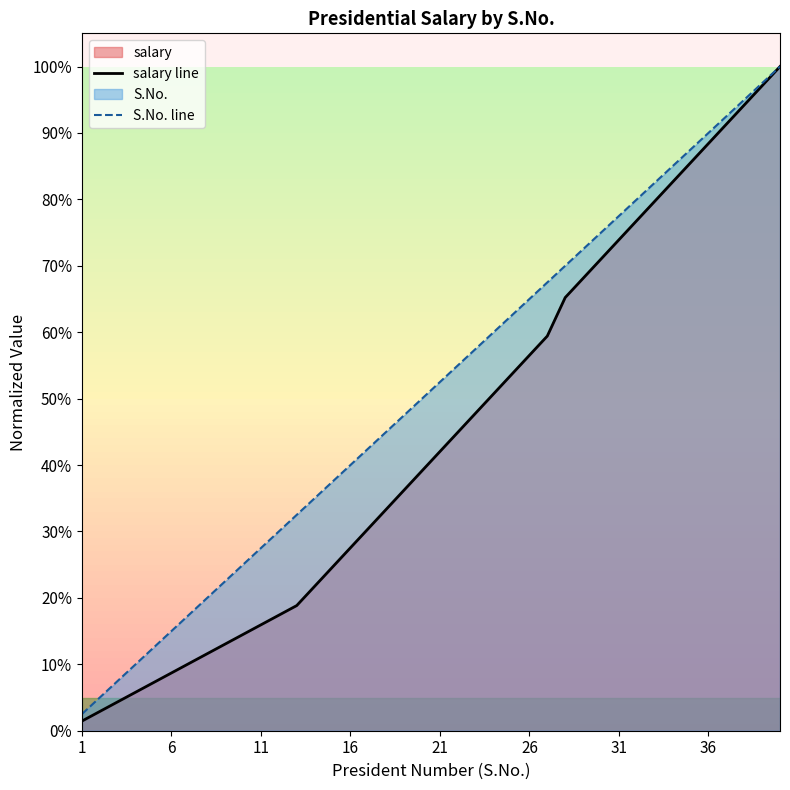

True or false: S.No. line and salary line intersect in this chart.

False